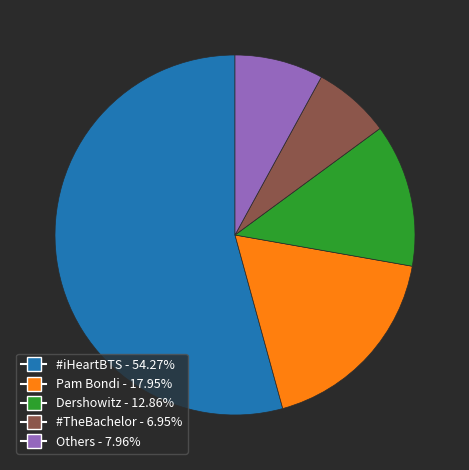

Is there any slice that represents more than half of the pie?

Yes